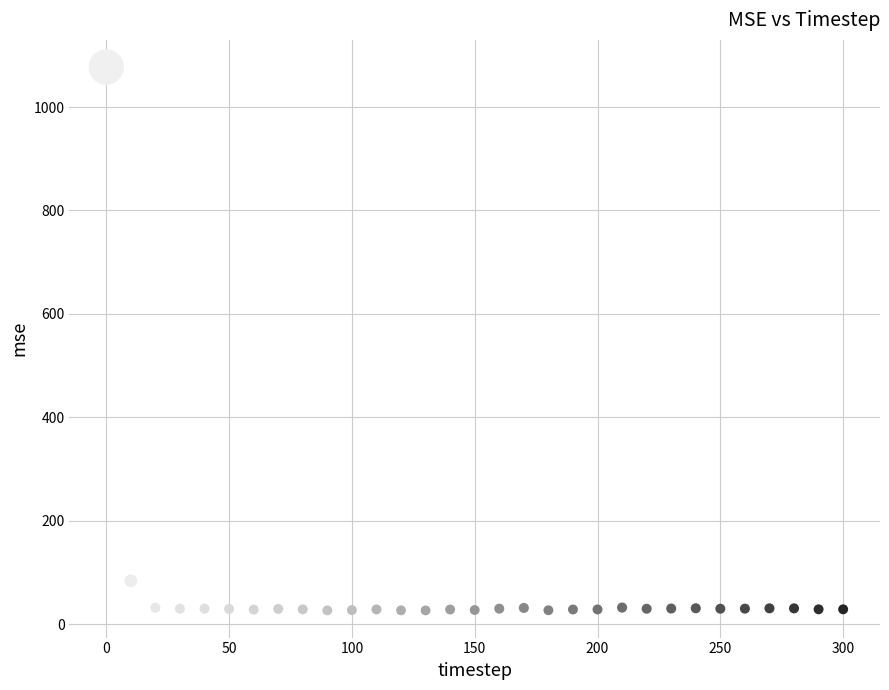

What Y value in the scatter plot is closest to 551?

83.6